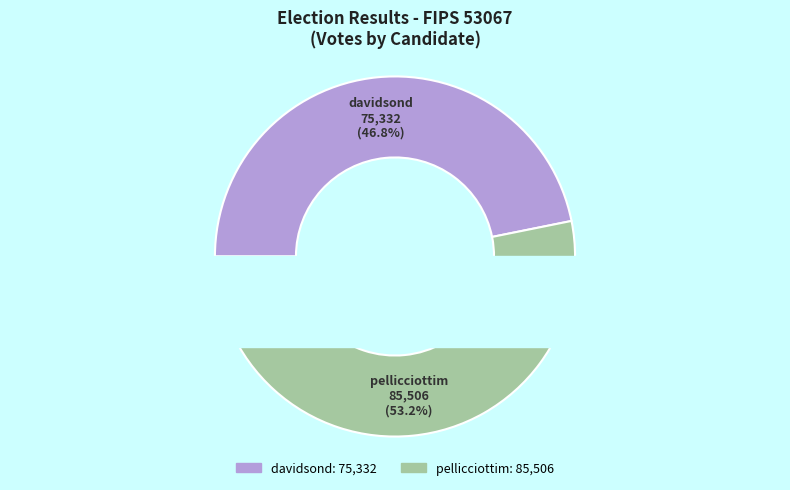

How many slices are in this pie chart?

2